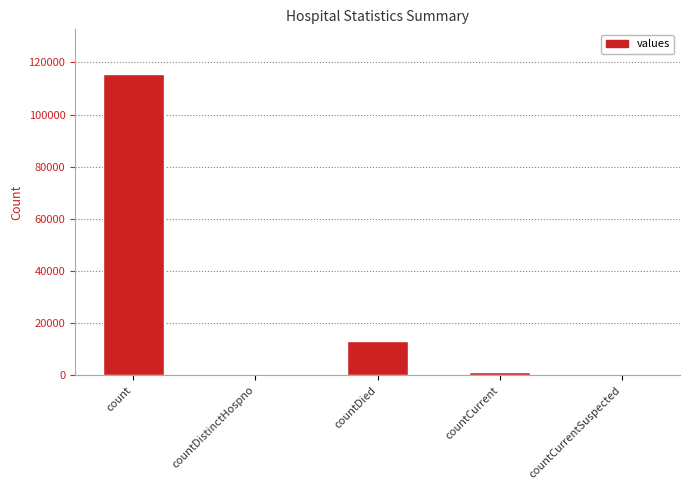

At which label is the value closest to 57689?

countDied